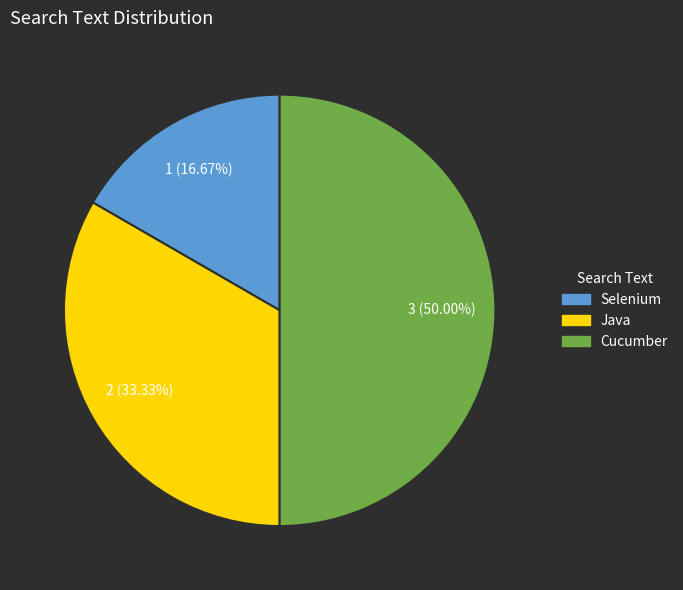

Does Java account for over 50% of the chart?

No